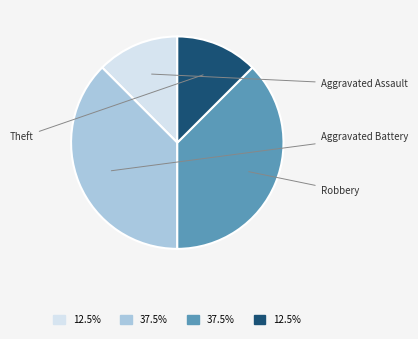

Is there any slice that represents more than half of the pie?

No